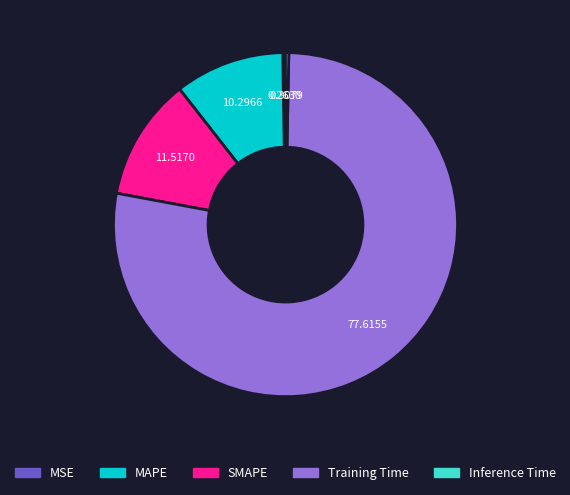

Which has a higher value, Inference Time or SMAPE?

SMAPE